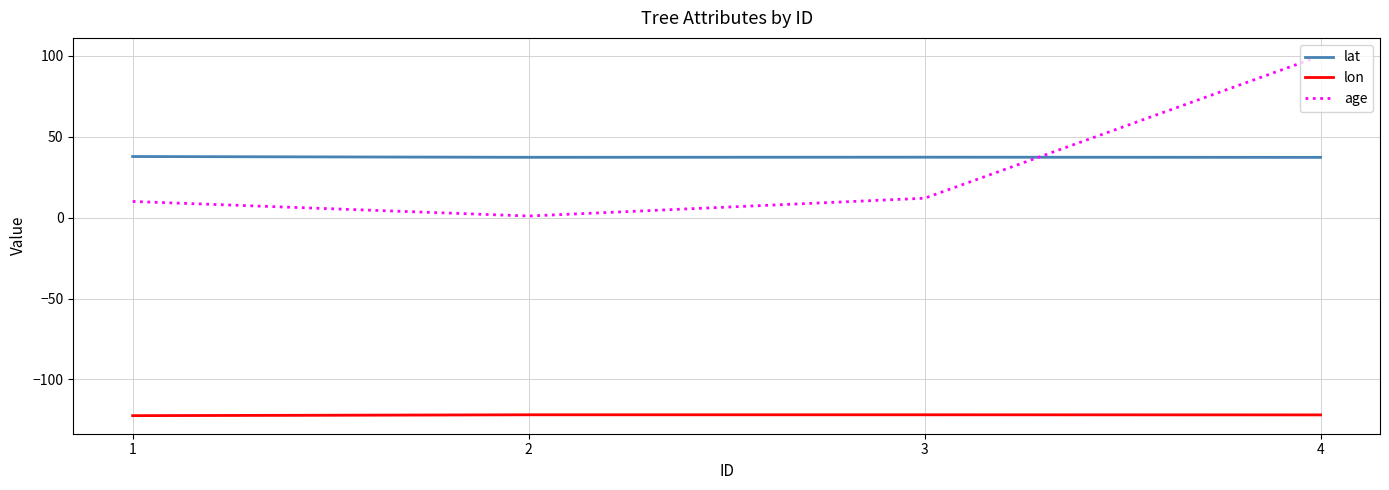

What are all the series names shown in the legend?

lat, lon, age